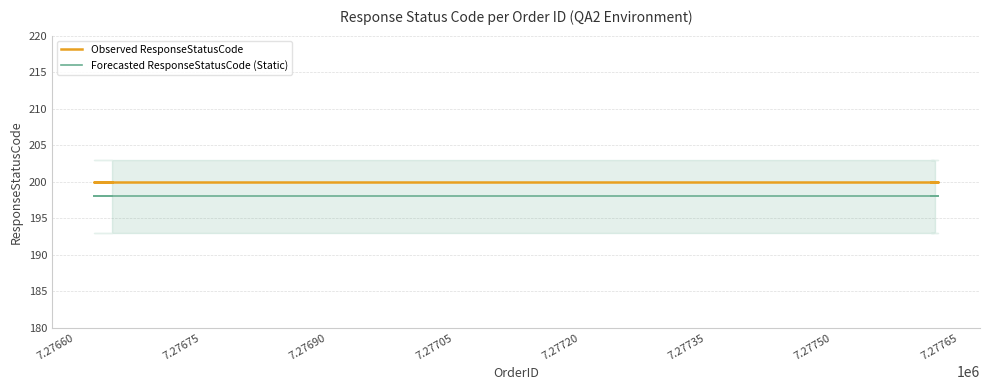

Which has a higher value, 7.27720 or 7.27675?

7.27720